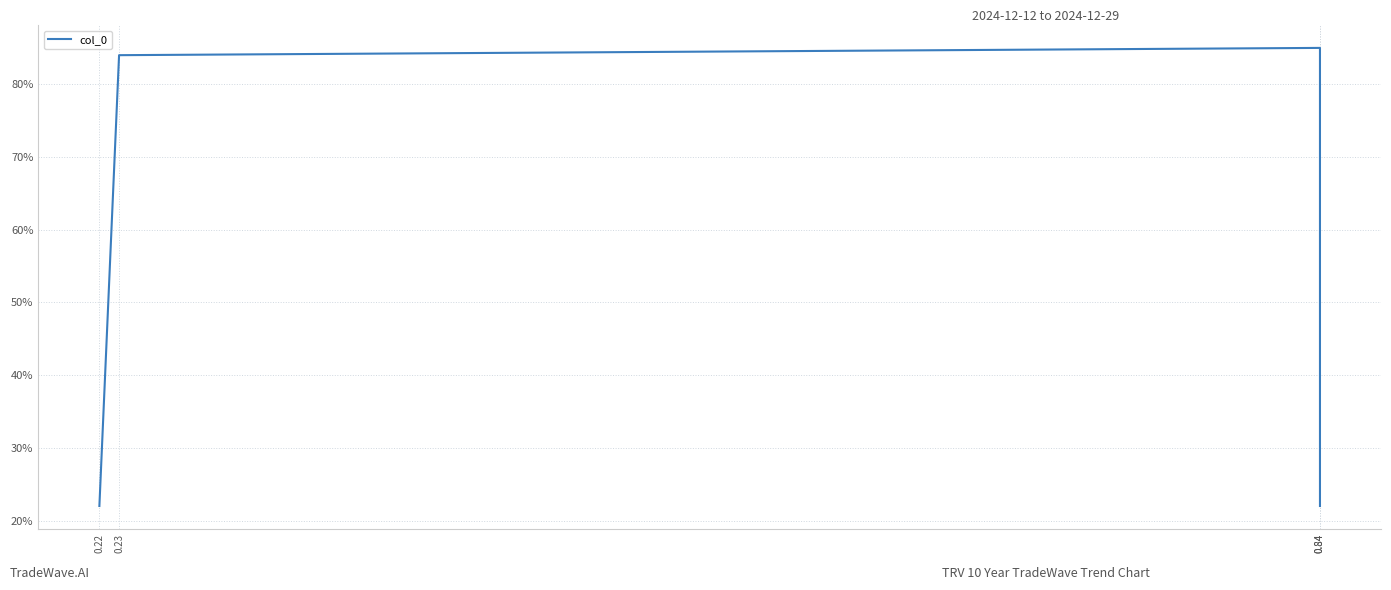

Rank the categories by value from highest to lowest.

0.84, 0.23, 0.22, 0.84